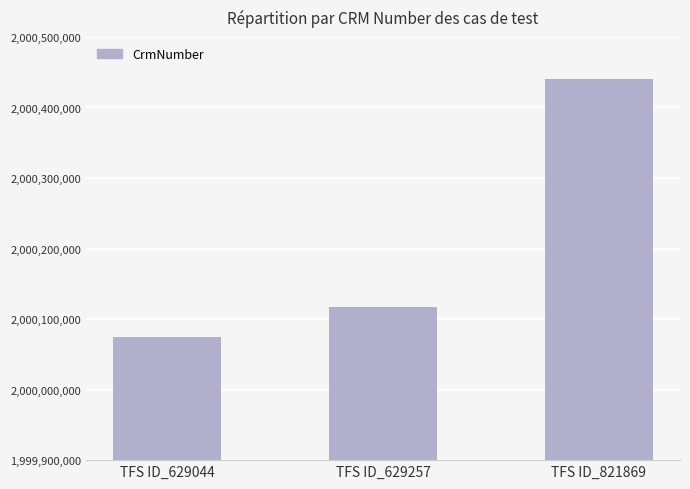

Reading left to right, extract all data points from this chart.

TFS ID_629044=2000074082	TFS ID_629257=2000117547	TFS ID_821869=2000440295